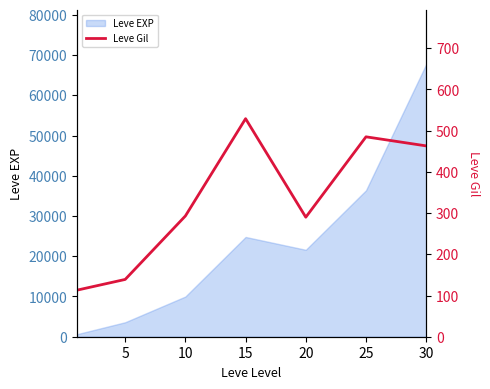

The value of Leve EXP at 15 is 33578. True or false?

False